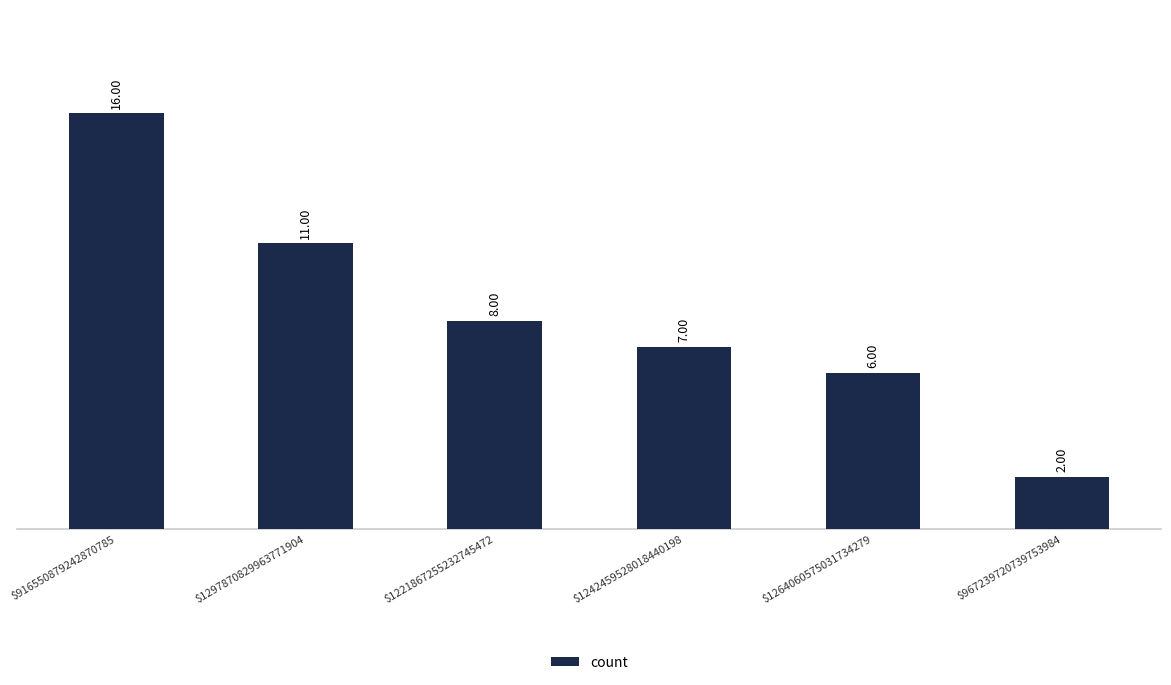

What is the label of the 3rd bar from the left?

$1221867255232745472